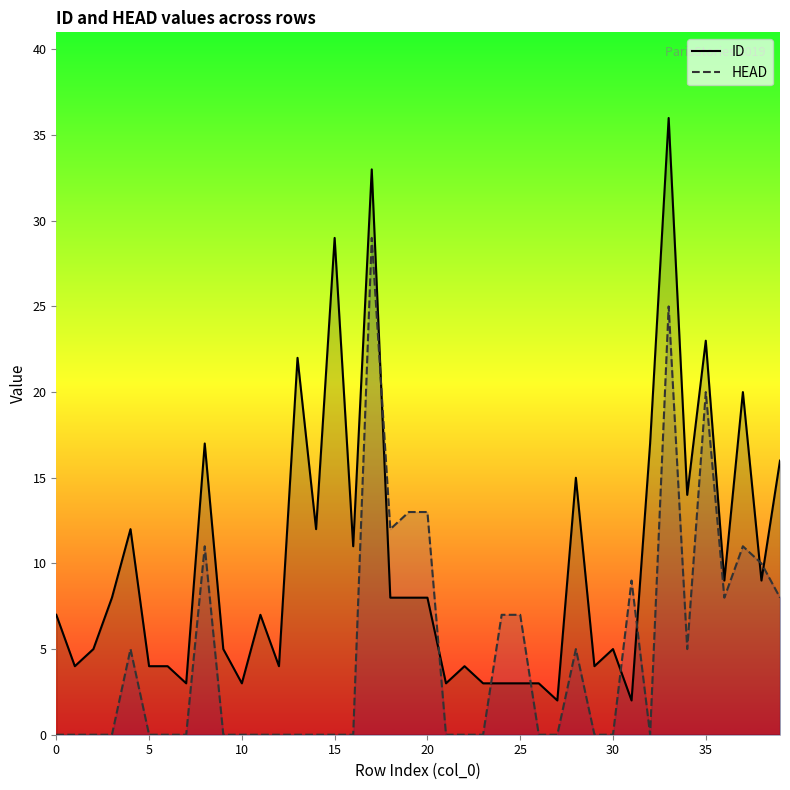

What is the value of the ID point at the 4th from the left?

8